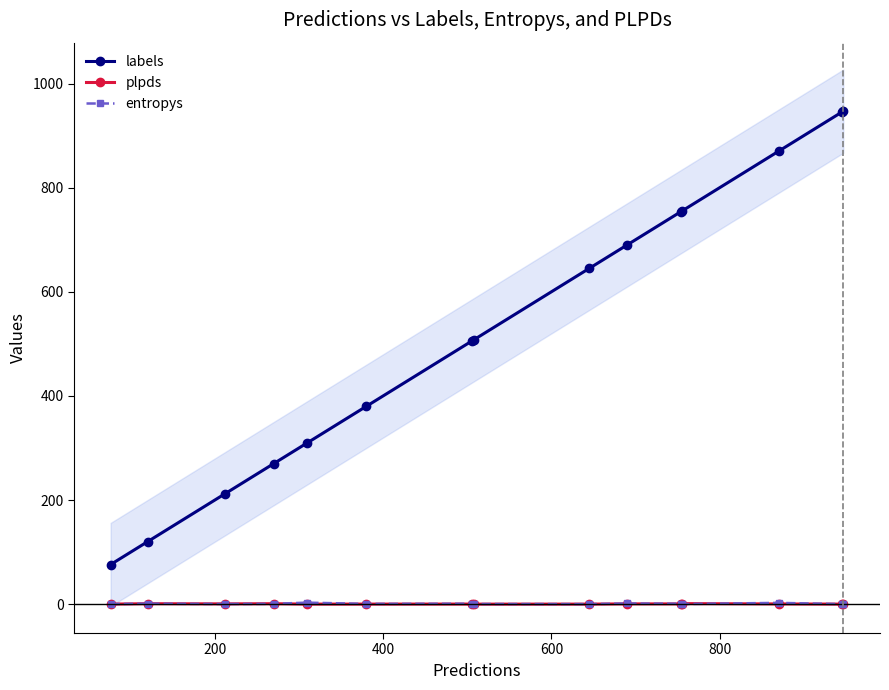

What is the highest value of the plpds series?

1.0